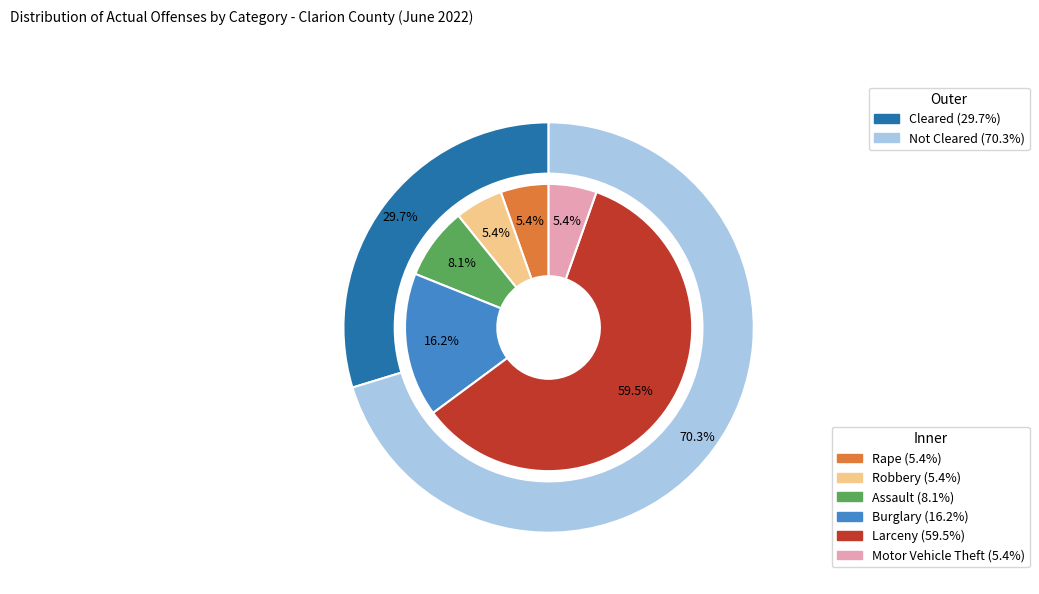

How many slices are in this pie chart?

6